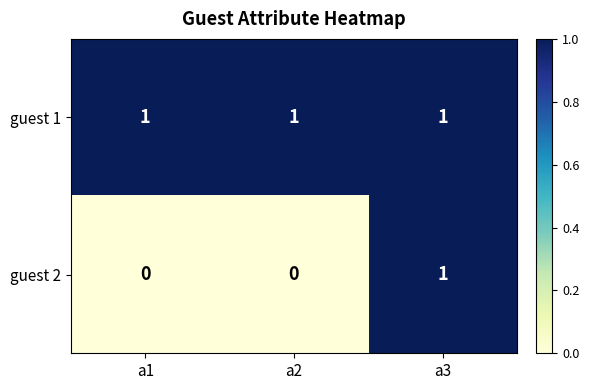

Count the guest 2 values in the range 0 to 1.

3